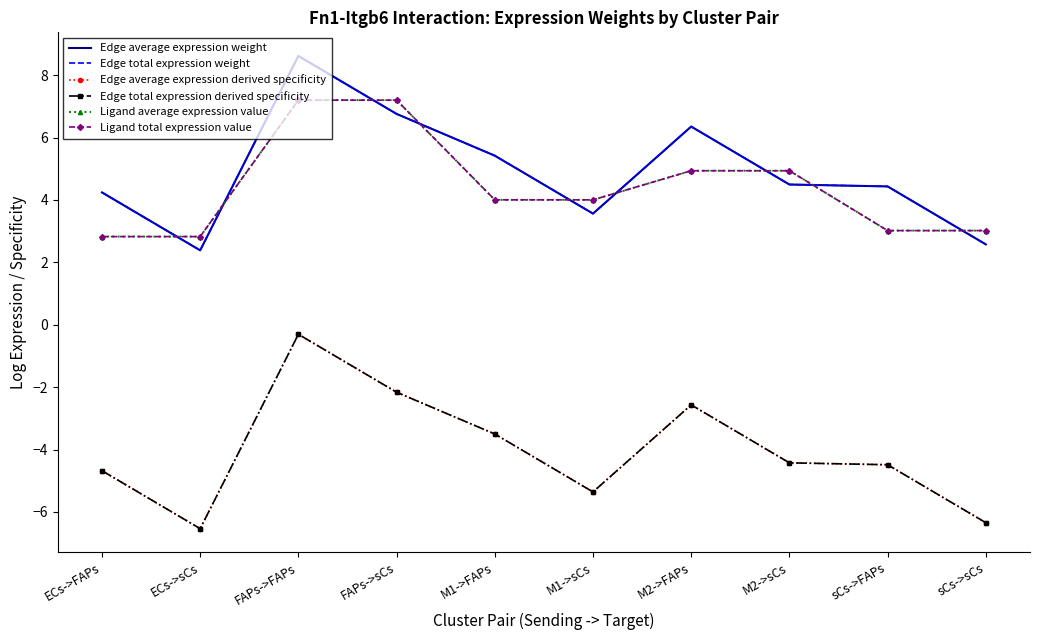

Is the value of Edge average expression weight at M1->FAPs greater than the value of Edge average expression derived specificity at sCs->sCs?

Yes